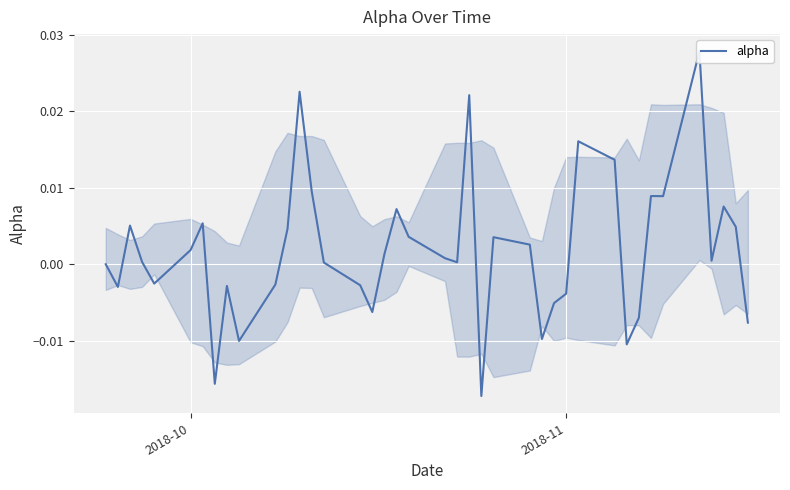

At which label is the value closest to 0?

2018-10